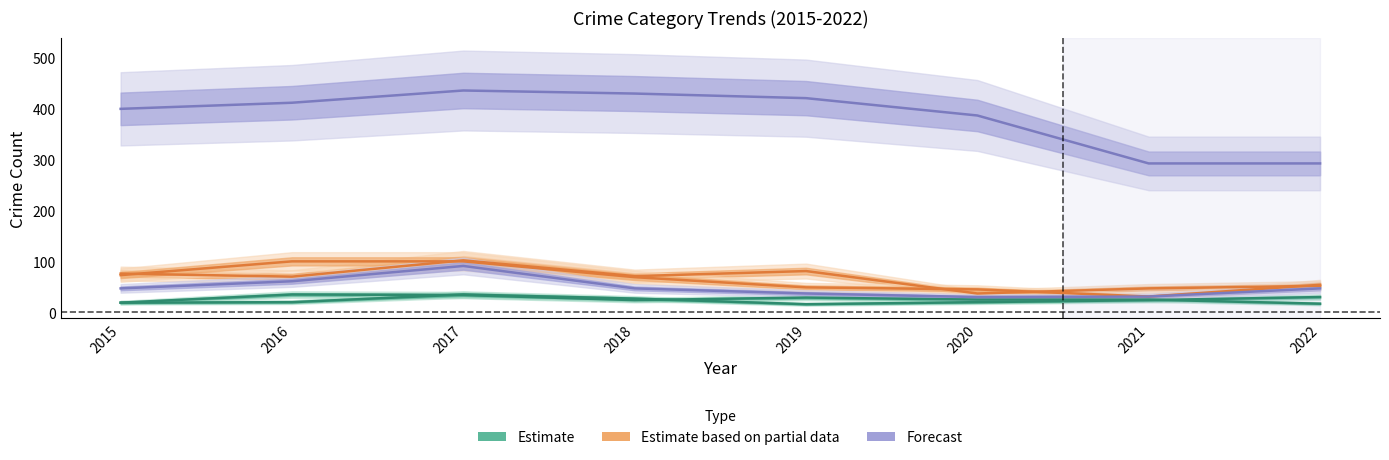

Is it true that Motor Vehicle Theft equals 31 at 2021?

True